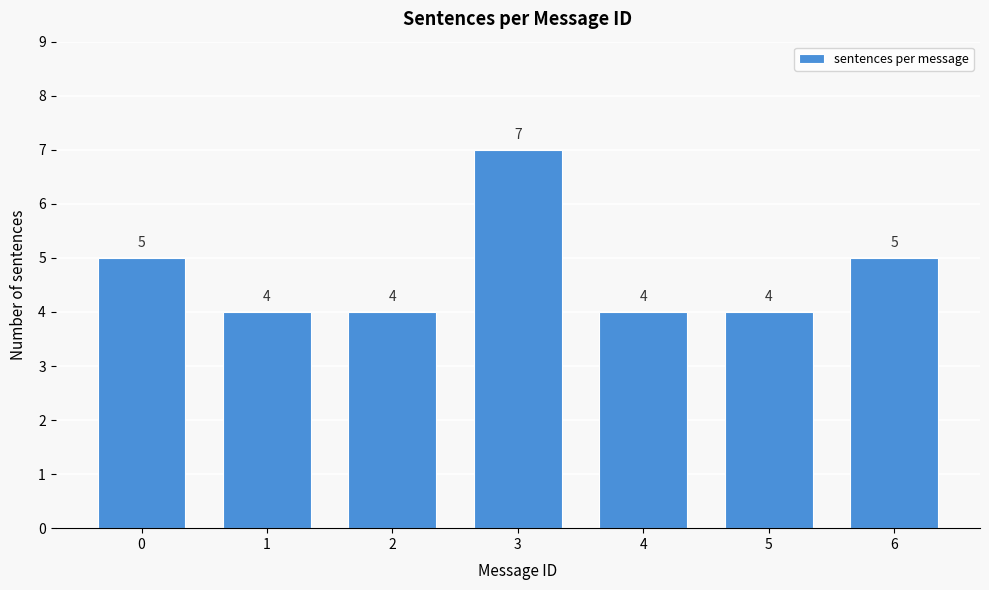

Reading right to left, list all the values displayed in this chart.

6=5	5=4	4=4	3=7	2=4	1=4	0=5